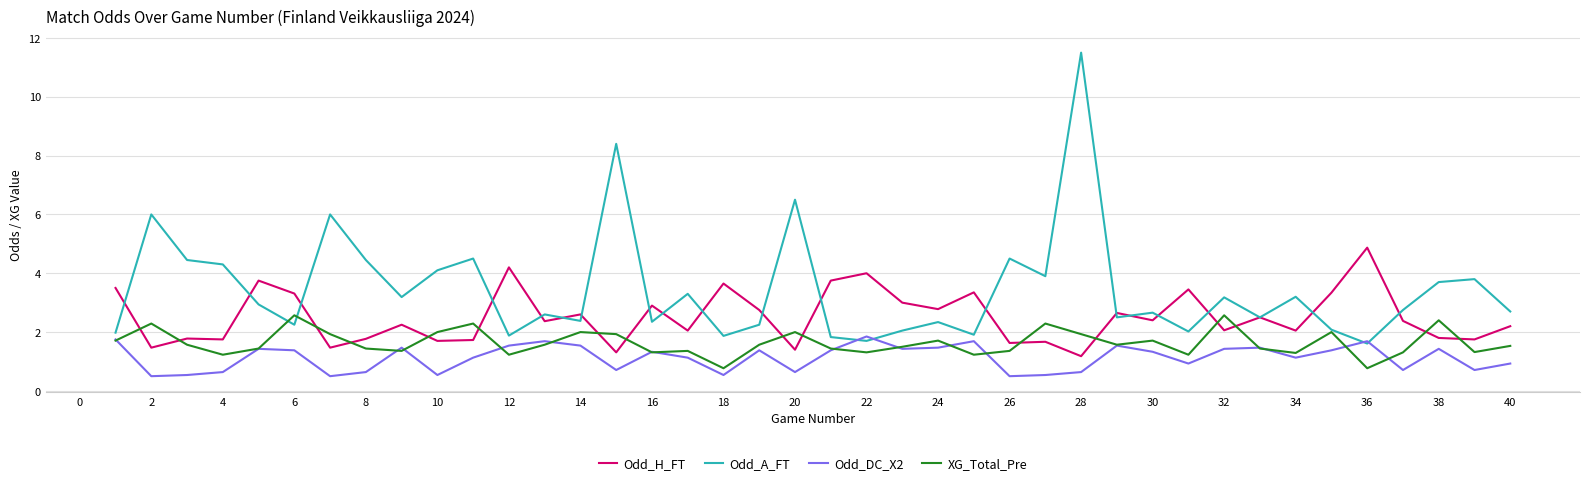

Which series has the largest total across all categories?

Odd_A_FT